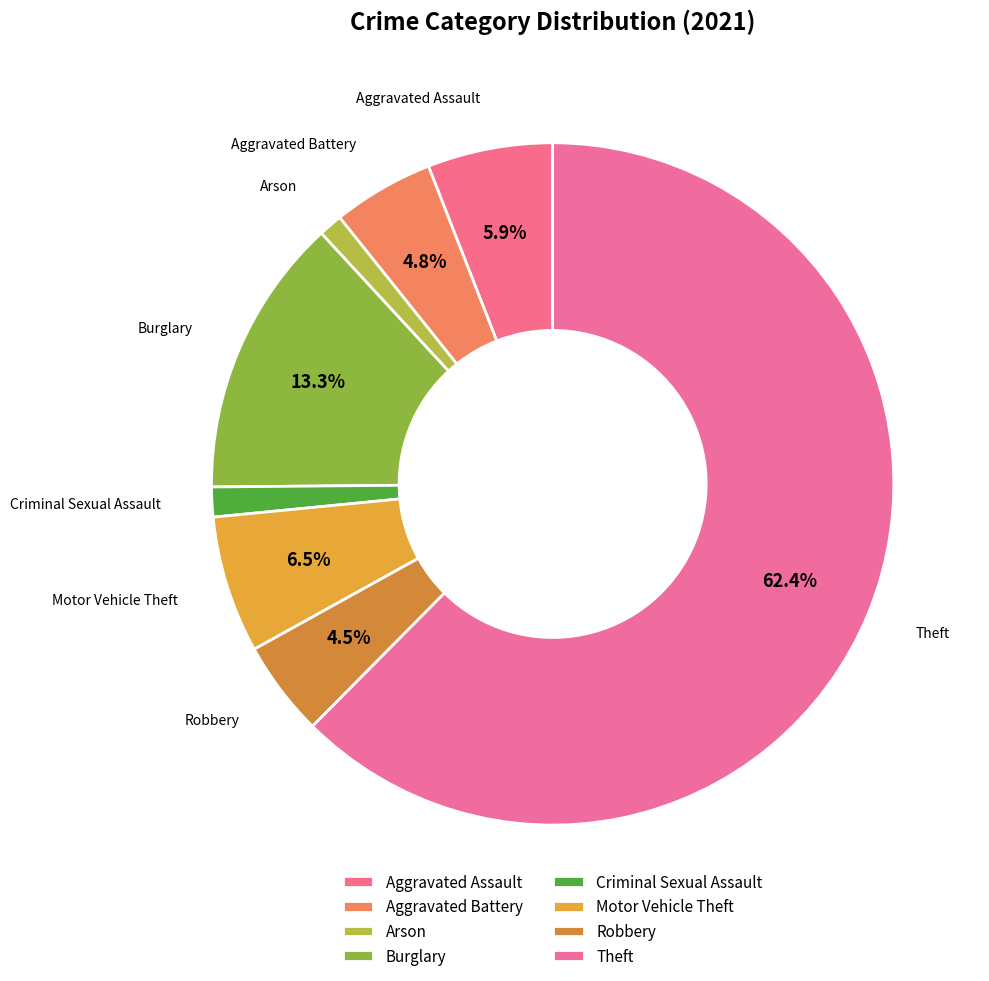

Count the number of slices in the pie.

8